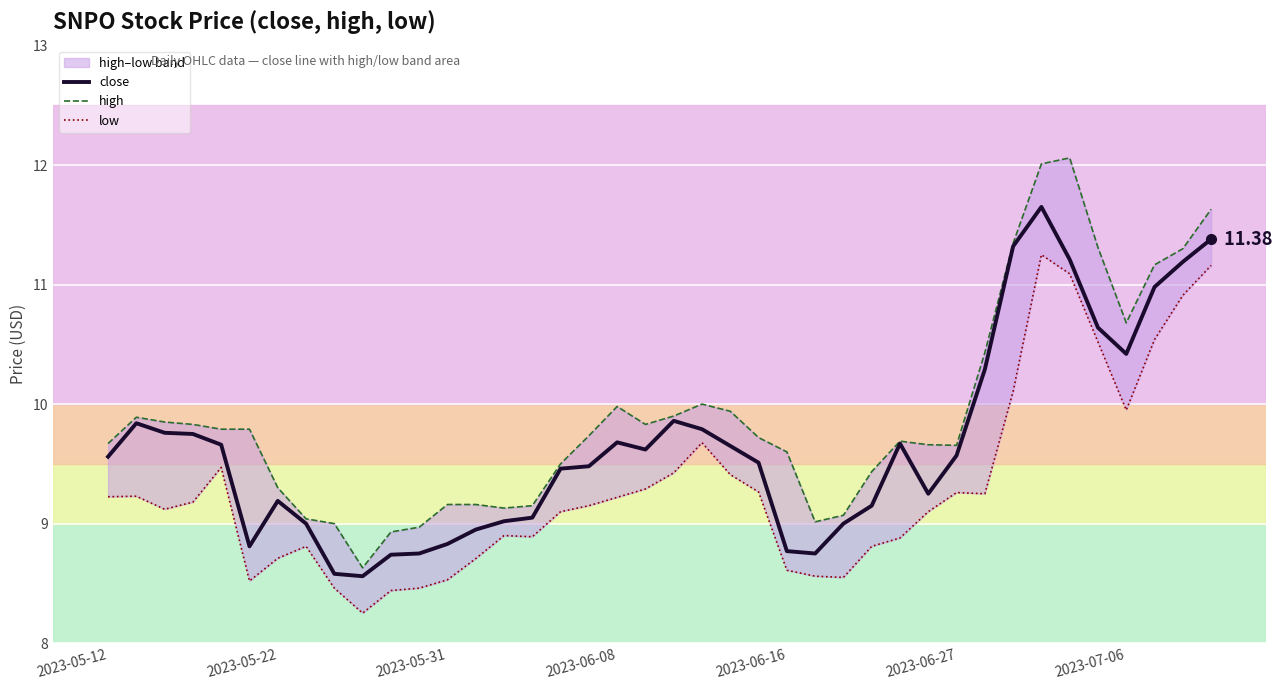

What is the difference between the maximum and second lowest values in the low series?

2.8